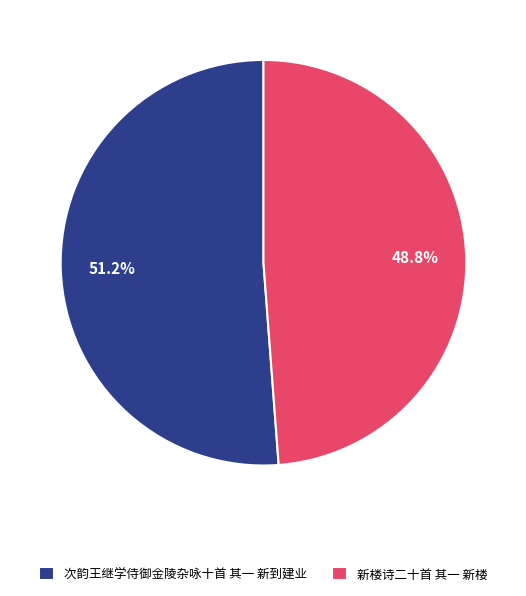

Approximately how many times larger is the value at 次韵王继学侍御金陵杂咏十首 其一 新到建业 compared to 新楼诗二十首 其一 新楼?

1.0